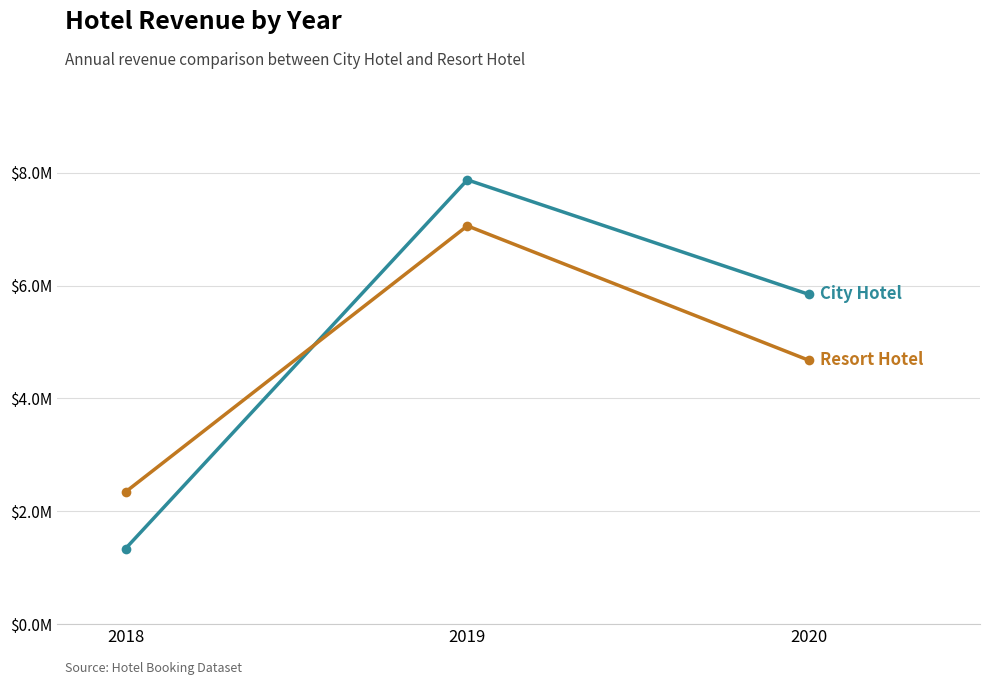

What is the difference between the highest and lowest values at 2018?

1004275.1